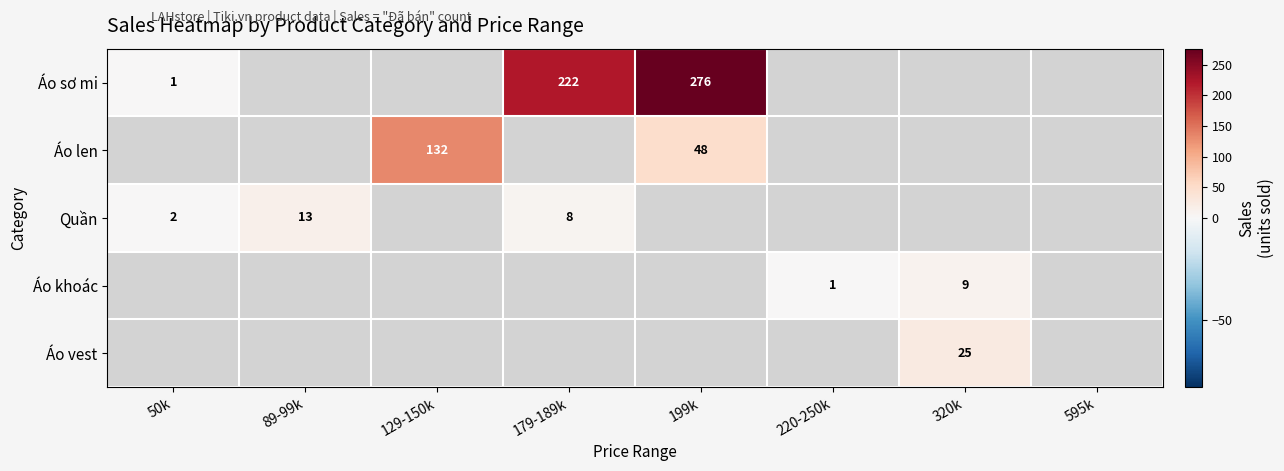

The value of Quần at 50k is 1. True or false?

False